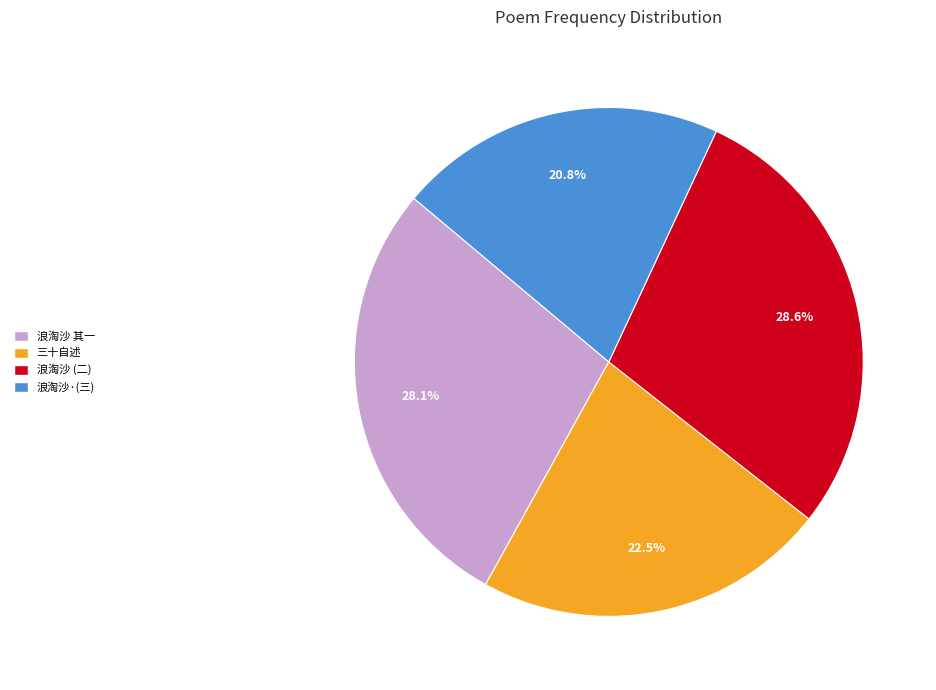

What is the largest slice in the pie chart?

浪淘沙 (二)